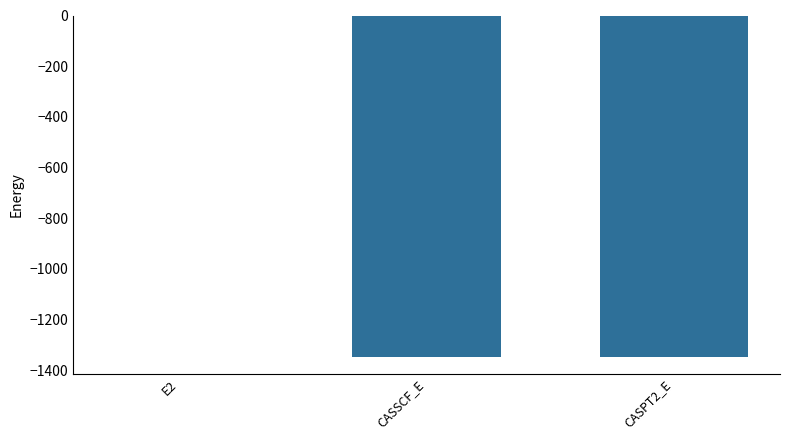

What is the sum of all values?

-2691.7